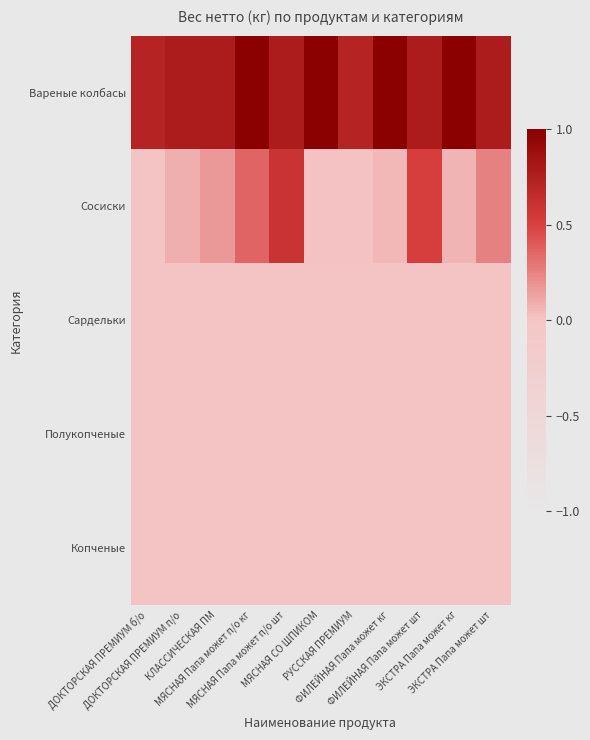

Which label corresponds to the smallest value in the chart?

ДОКТОРСКАЯ ПРЕМИУМ б/о